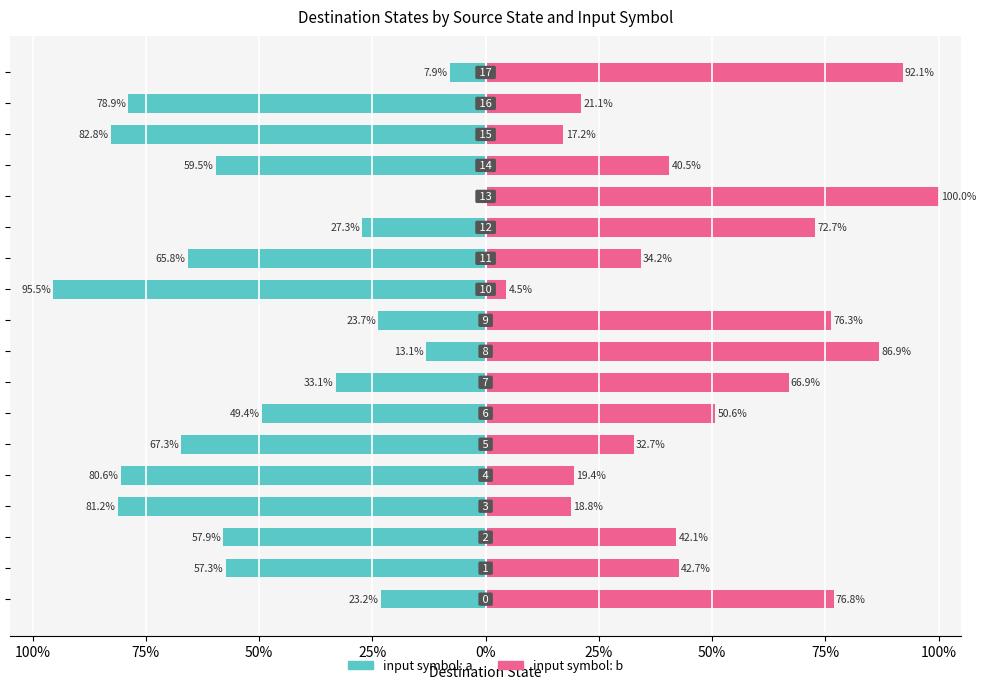

What is the minimum value for input symbol: b?

4.5